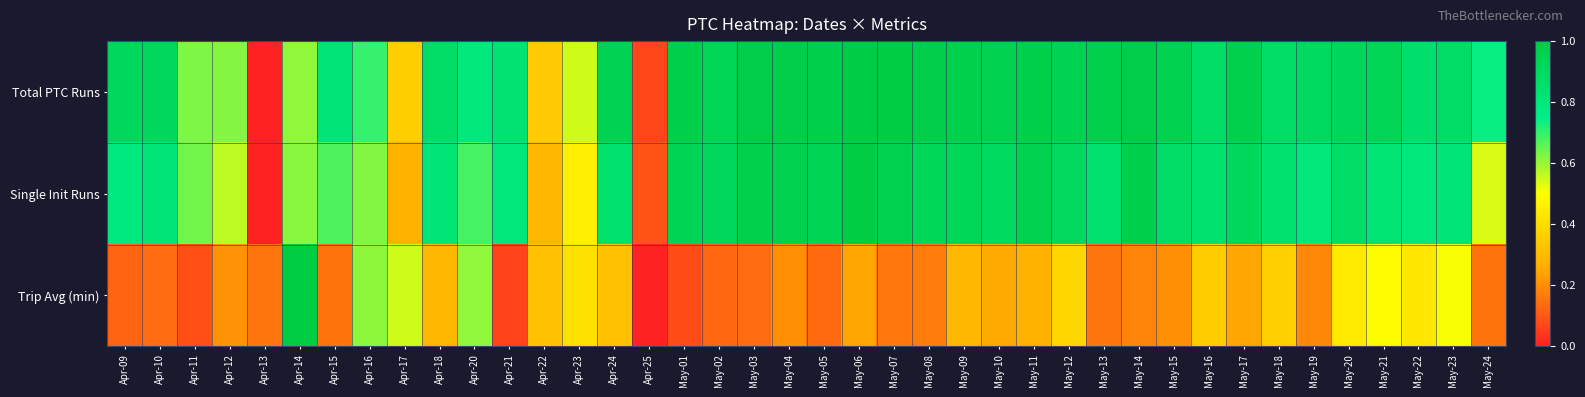

Reading left to right, list all the values displayed in this chart.

Total PTC Runs: Apr-09=0.9	Apr-10=0.9	Apr-11=0.6	Apr-12=0.6	Apr-13=0.0	Apr-14=0.6	Apr-15=0.8	Apr-16=0.7	Apr-17=0.4	Apr-18=0.9	Apr-20=0.8	Apr-21=0.8	Apr-22=0.3	Apr-23=0.5	Apr-24=0.9	Apr-25=0.1	May-01=1.0	May-02=0.9	May-03=1.0	May-04=1.0	May-05=1.0	May-06=1.0	May-07=1.0	May-08=1.0	May-09=1.0	May-10=1.0	May-11=1.0	May-12=0.9	May-13=1.0	May-14=1.0	May-15=1.0	May-16=0.9	May-17=1.0	May-18=0.9	May-19=0.9	May-20=0.9	May-21=0.9	May-22=0.9	May-23=0.9	May-24=0.7
Single Init Runs: Apr-09=0.8	Apr-10=0.8	Apr-11=0.6	Apr-12=0.6	Apr-13=0.0	Apr-14=0.6	Apr-15=0.7	Apr-16=0.6	Apr-17=0.3	Apr-18=0.8	Apr-20=0.7	Apr-21=0.8	Apr-22=0.3	Apr-23=0.5	Apr-24=0.8	Apr-25=0.1	May-01=0.9	May-02=0.9	May-03=1.0	May-04=1.0	May-05=0.9	May-06=1.0	May-07=1.0	May-08=0.9	May-09=0.9	May-10=0.9	May-11=0.9	May-12=0.9	May-13=0.8	May-14=1.0	May-15=0.9	May-16=0.8	May-17=0.9	May-18=0.8	May-19=0.8	May-20=0.9	May-21=0.8	May-22=0.8	May-23=0.8	May-24=0.5
Trip Avg (min): Apr-09=0.1	Apr-10=0.1	Apr-11=0.1	Apr-12=0.2	Apr-13=0.2	Apr-14=1.0	Apr-15=0.2	Apr-16=0.6	Apr-17=0.5	Apr-18=0.3	Apr-20=0.6	Apr-21=0.1	Apr-22=0.3	Apr-23=0.4	Apr-24=0.3	Apr-25=0.0	May-01=0.1	May-02=0.1	May-03=0.1	May-04=0.2	May-05=0.1	May-06=0.2	May-07=0.2	May-08=0.2	May-09=0.3	May-10=0.3	May-11=0.3	May-12=0.4	May-13=0.2	May-14=0.2	May-15=0.2	May-16=0.4	May-17=0.2	May-18=0.4	May-19=0.2	May-20=0.4	May-21=0.5	May-22=0.4	May-23=0.5	May-24=0.1